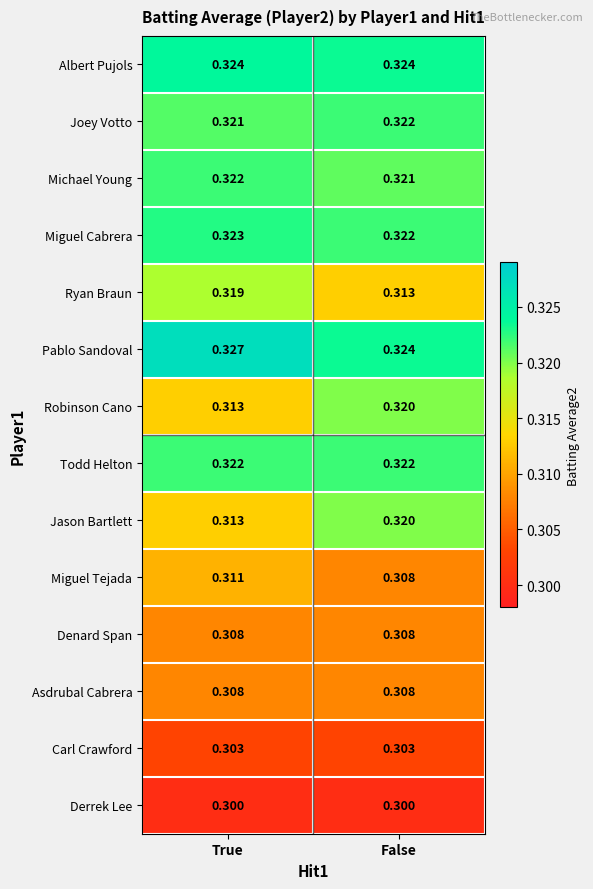

Is the value of Albert Pujols at True greater than the value of Derrek Lee at False?

Yes